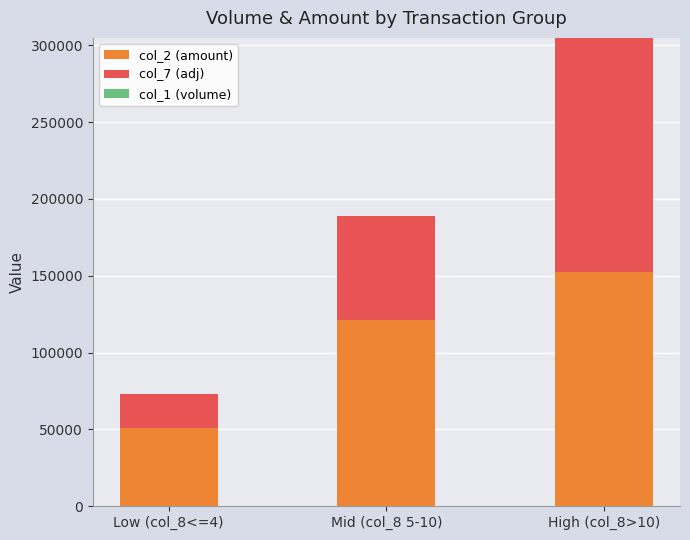

At which label is col_2 (amount) closest to 101652?

Mid (col_8 5-10)